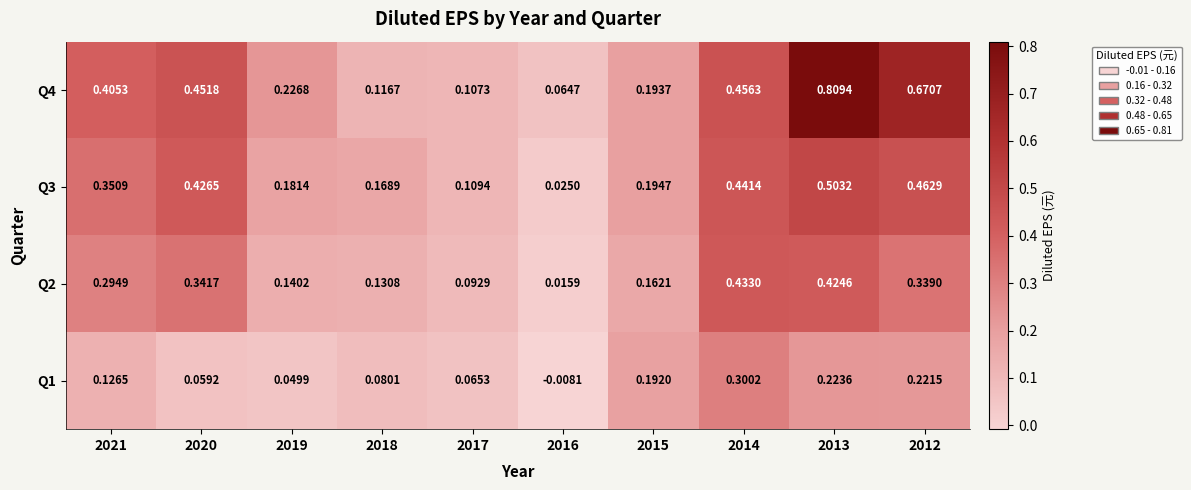

Is the value of Q1 at 2019 greater than the value of Q4 at 2019?

No